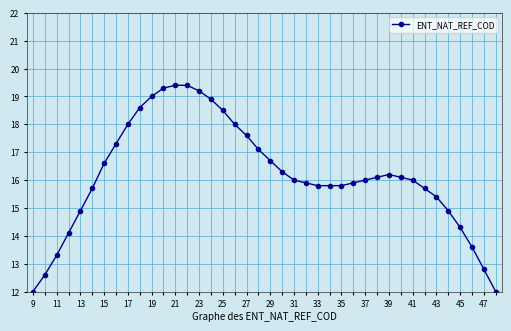

What is the value of the 32nd point from the left?

16.1